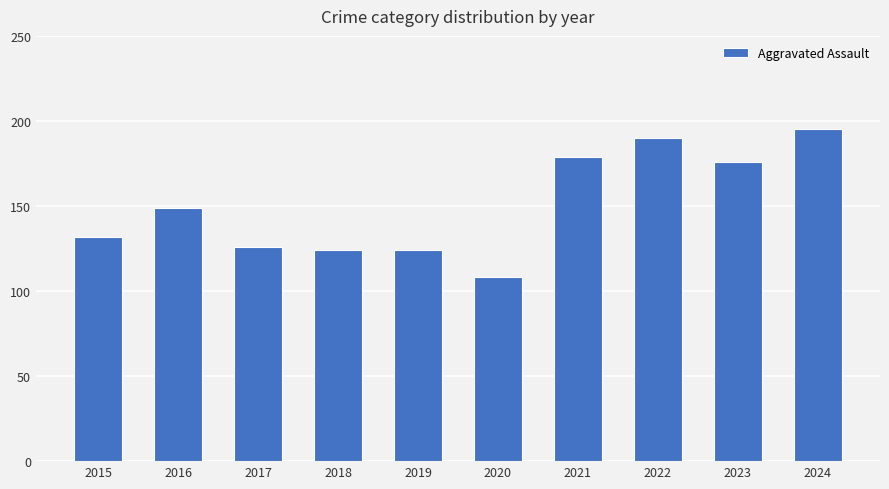

Reading left to right, extract all data points from this chart.

2015=132	2016=149	2017=126	2018=124	2019=124	2020=108	2021=179	2022=190	2023=176	2024=195